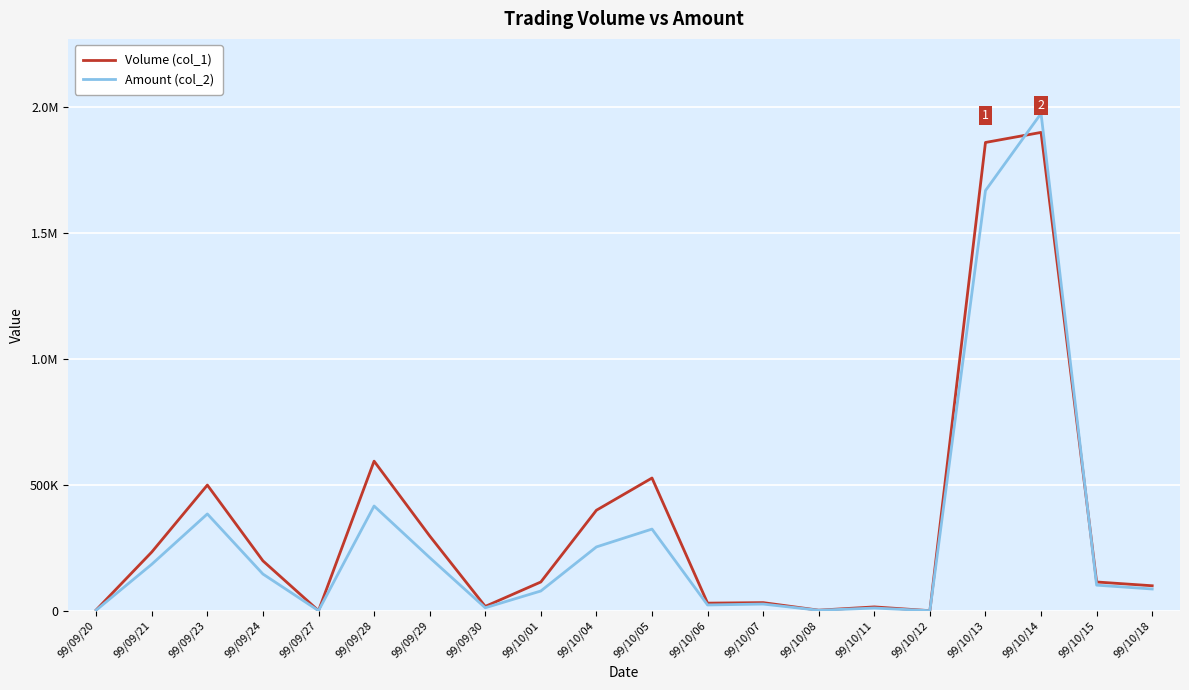

Does the chart have visible grid lines?

Yes